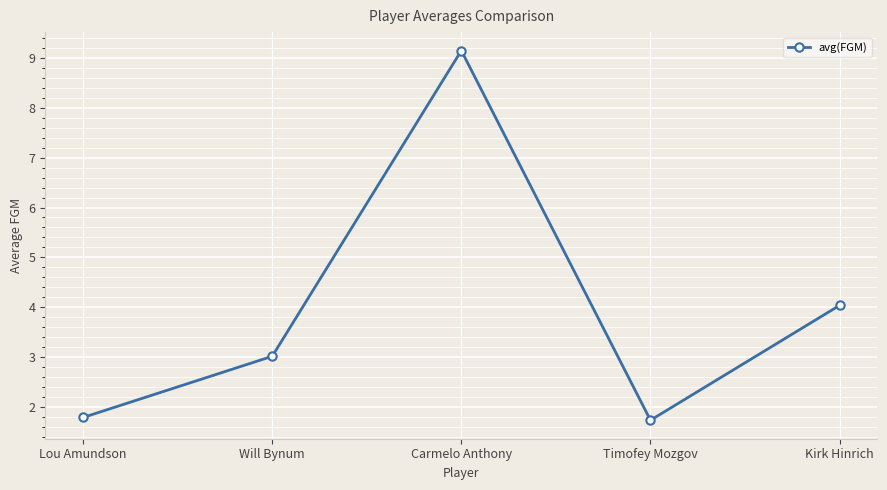

True or false: the data shows 3.0 at Will Bynum.

True